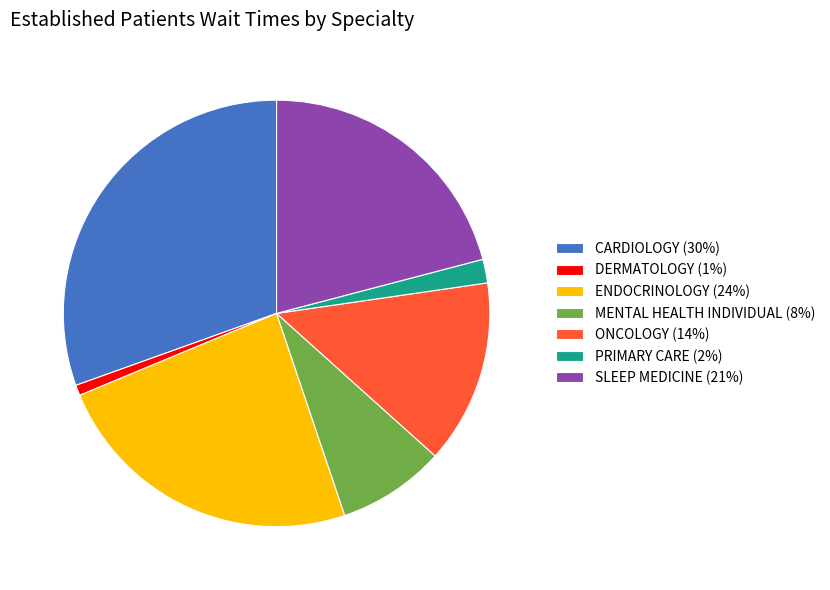

Is there a majority slice in this chart?

No